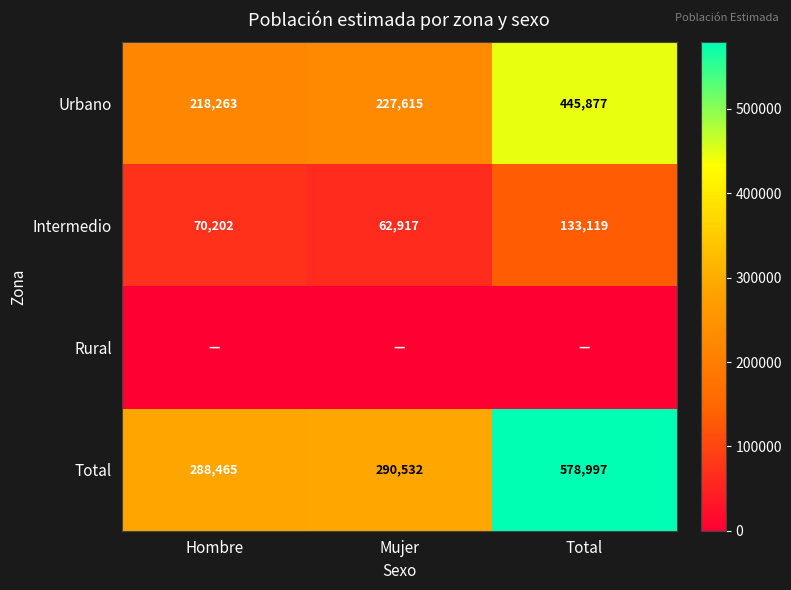

At which label is Urbano closest to 332070?

Mujer